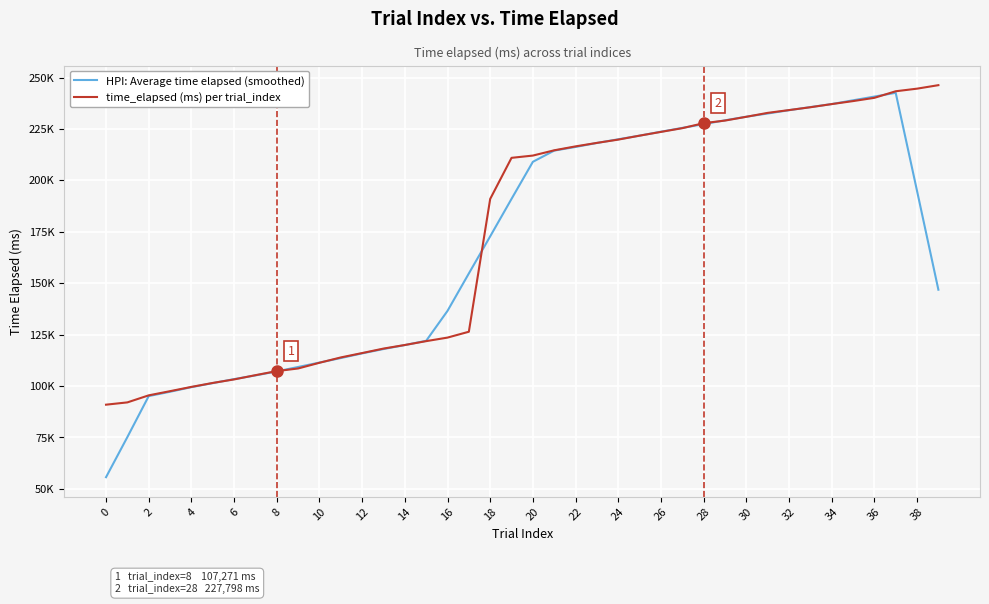

What are all the series names shown in the legend?

HPI: Average time elapsed (smoothed), time_elapsed (ms) per trial_index